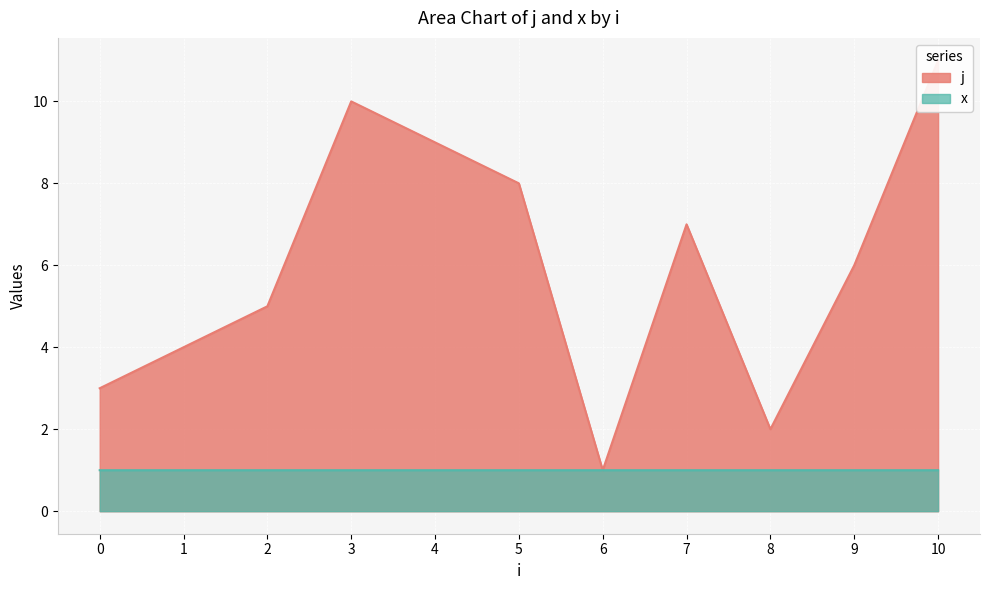

True or false: x and j intersect in this chart.

False